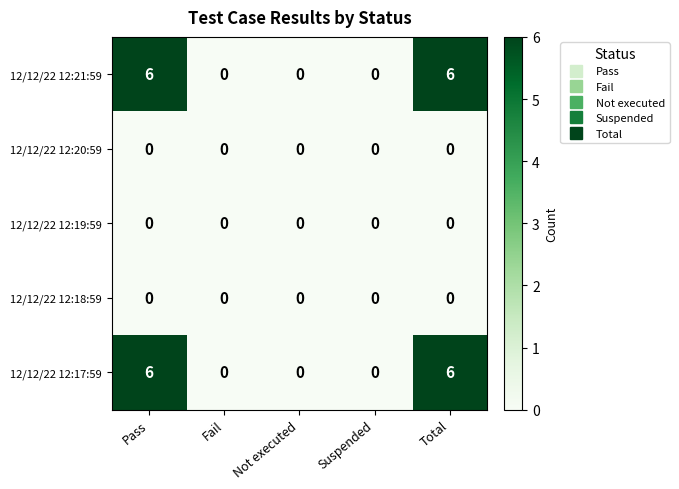

What is the difference between the second highest and second lowest values in the 12/12/22 12:17:59 series?

6